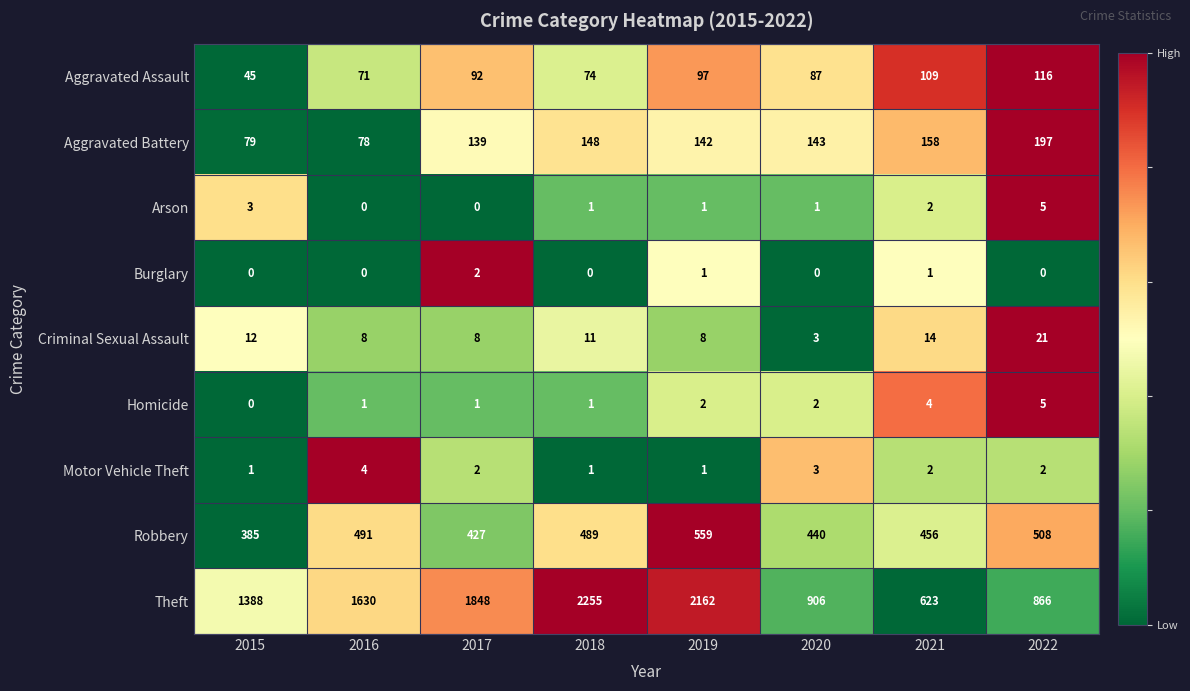

What is the maximum value shown in the chart?

2255